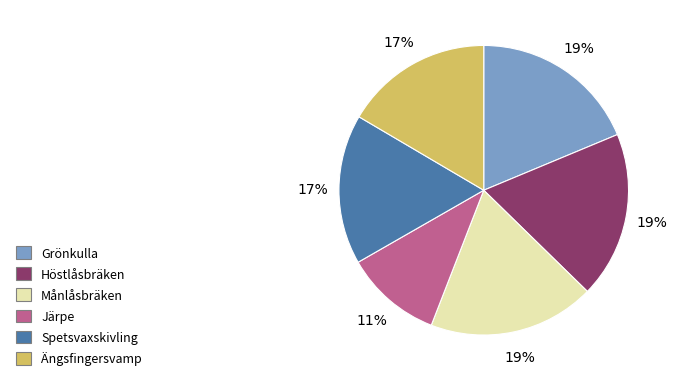

Do Spetsvaxskivling and Höstlåsbräken together represent more than half of the pie?

No